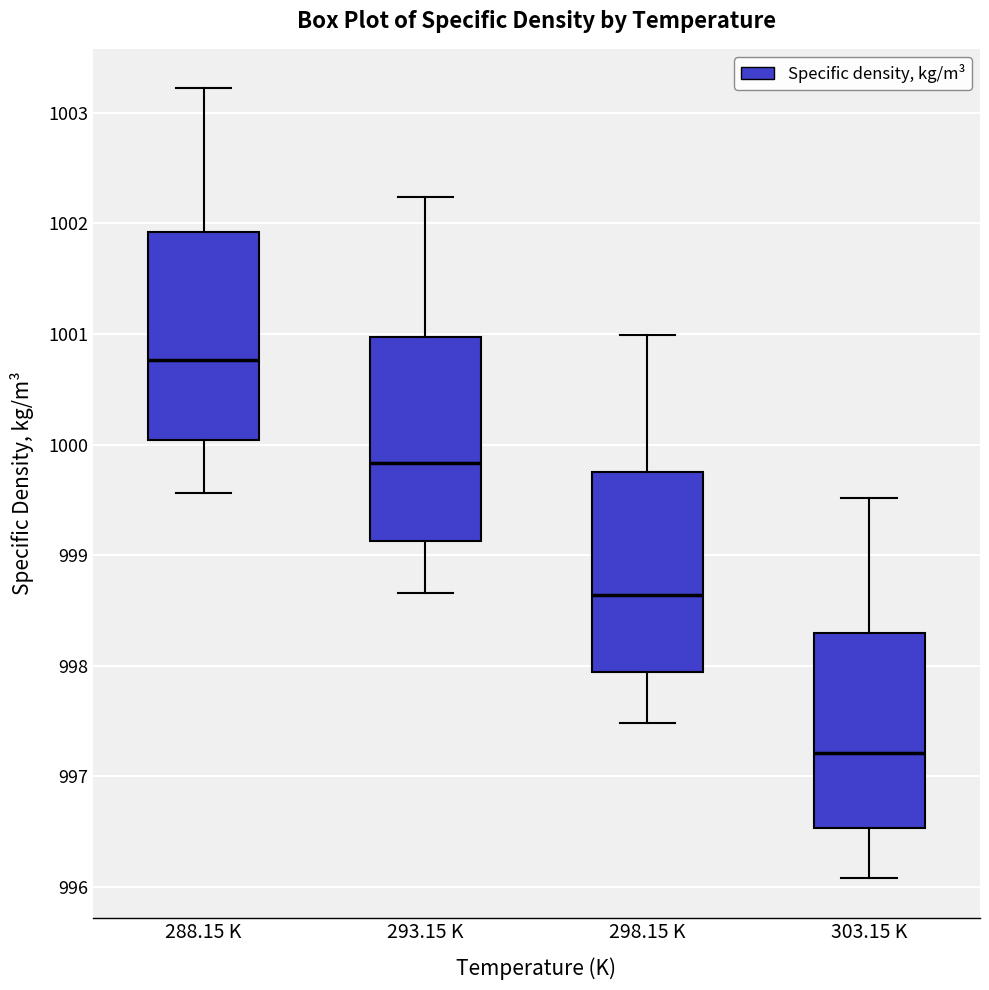

Reading left to right, read every box against the y-axis: the position of its median line, the range the box covers, and the ends of its whiskers. The values are not printed on the chart, so give them approximately, as read against the axis.

288.15 K: median 1000.8, box 1000.0 to 1001.9, whiskers 999.6 to 1003.2
293.15 K: median 999.8, box 999.1 to 1001.0, whiskers 998.7 to 1002.2
298.15 K: median 998.6, box 997.9 to 999.8, whiskers 997.5 to 1001.0
303.15 K: median 997.2, box 996.5 to 998.3, whiskers 996.1 to 999.5